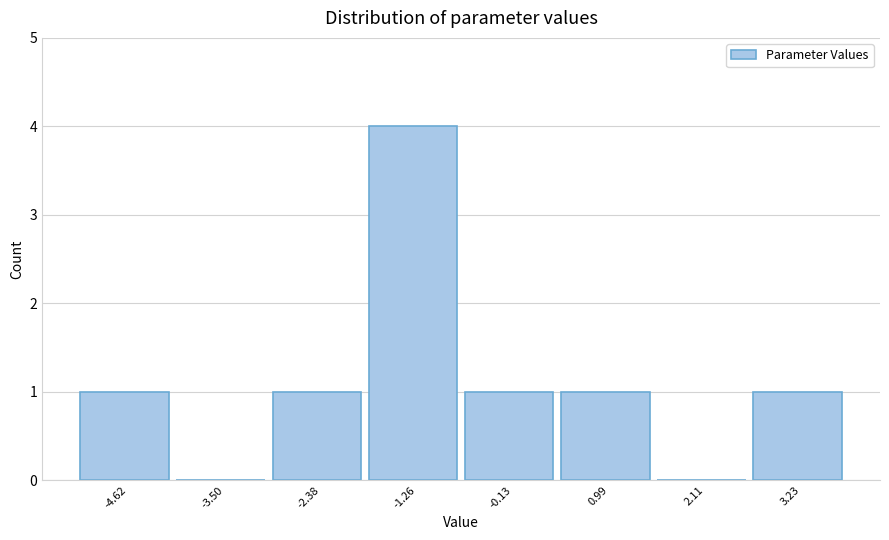

Reading right to left, list all the values displayed in this chart.

3.23=1	2.11=0	0.99=1	-0.13=1	-1.26=4	-2.38=1	-3.50=0	-4.62=1